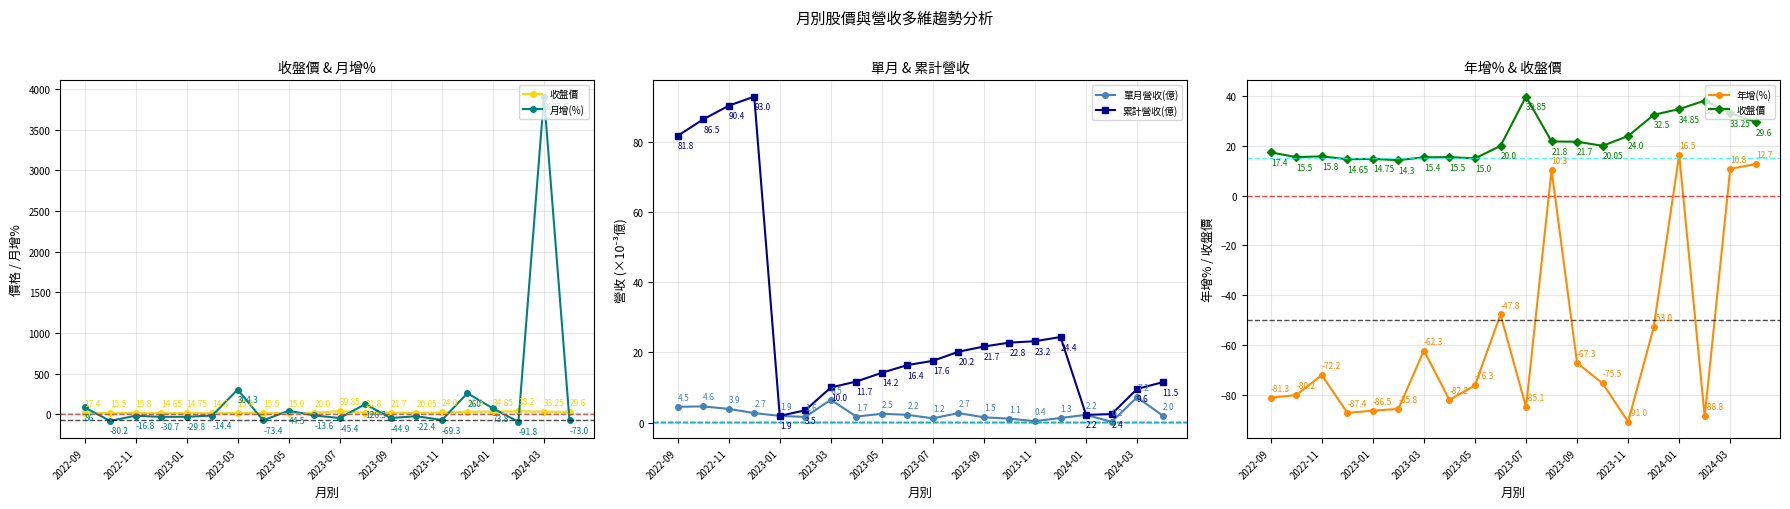

At which label does 累計營收(億) first exceed 17?

2022-09